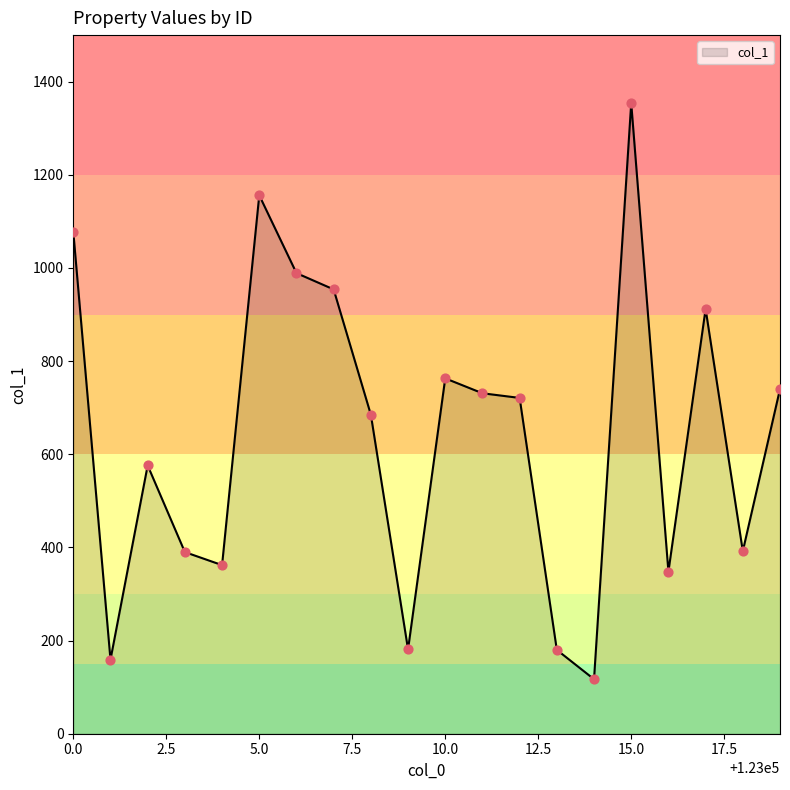

What is the difference between the maximum and minimum values?

1237